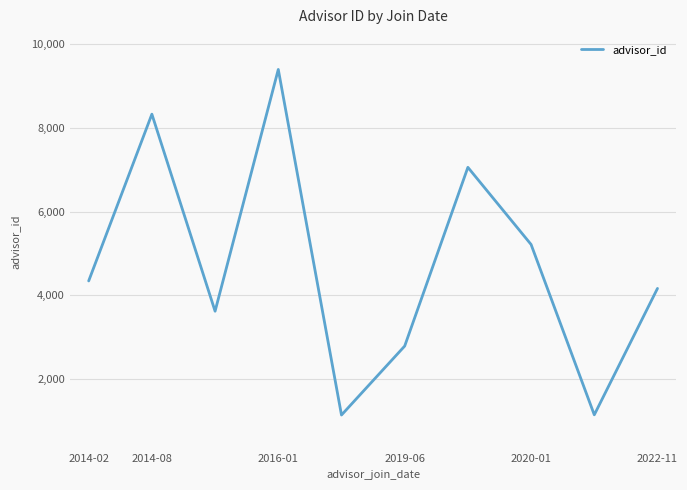

What is the difference between the second highest and second lowest values?

7193